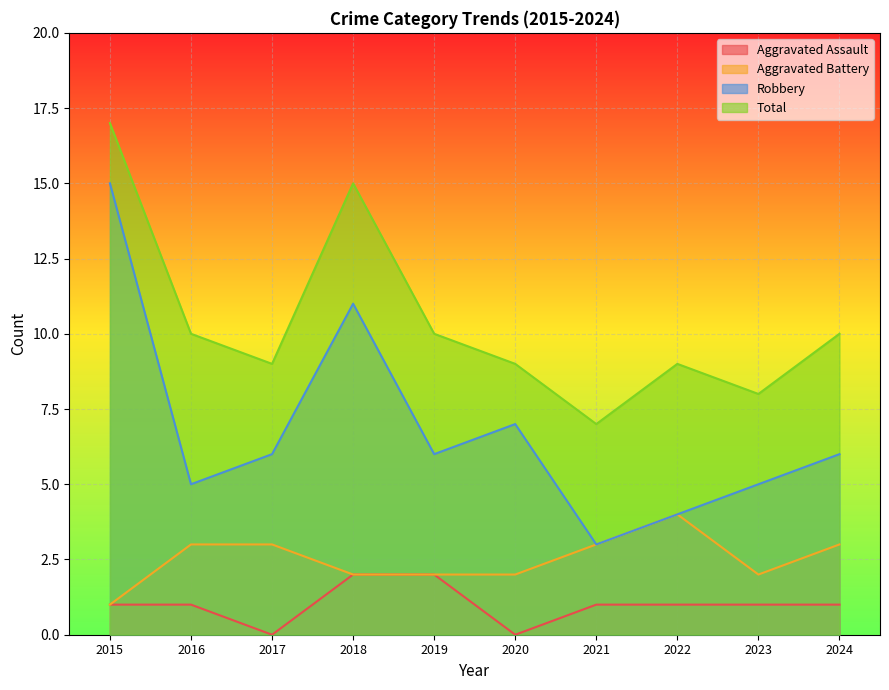

True or false: Total and Aggravated Assault intersect in this chart.

False